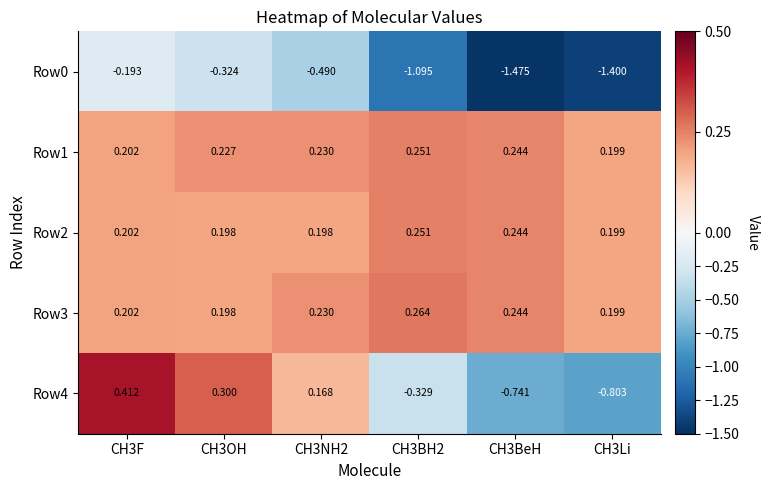

Is the value of Row4 at CH3BeH greater than the value of Row1 at CH3OH?

No